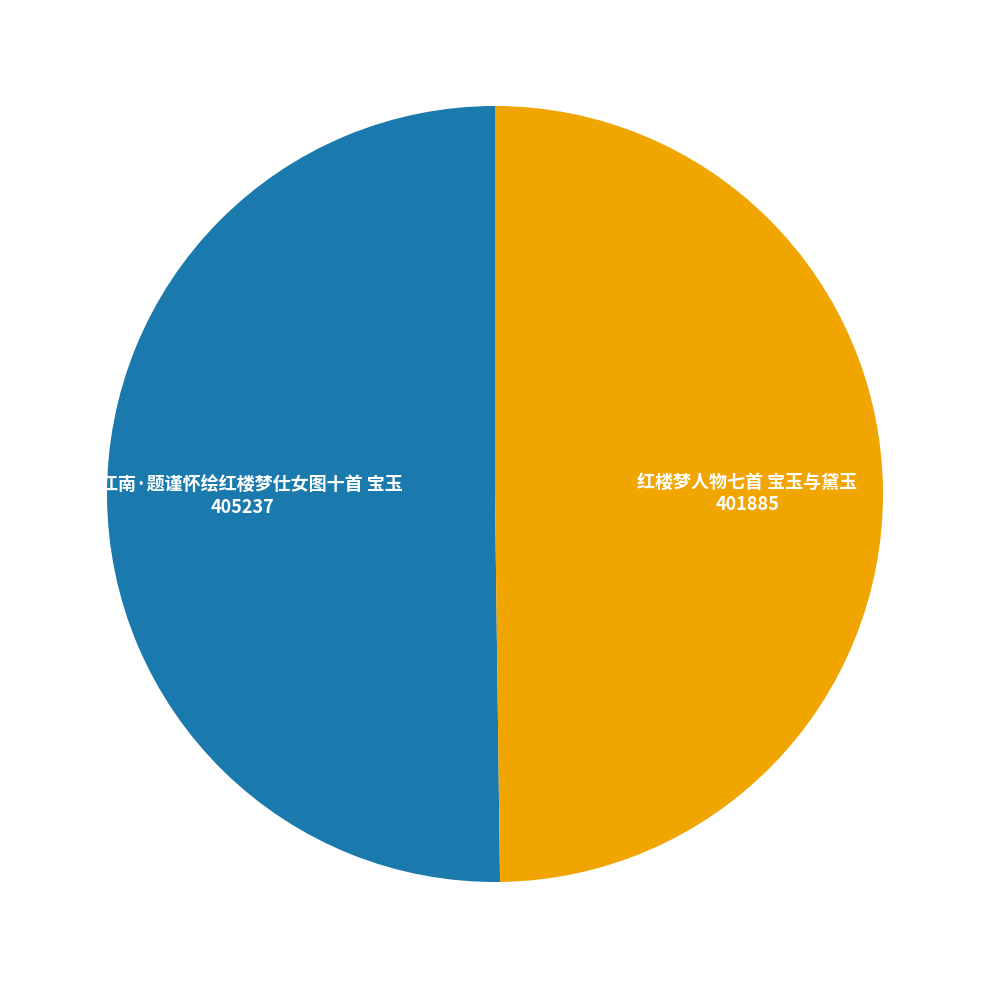

Is it true that 红楼梦人物七首 宝玉与黛玉 is 64% of the pie?

False